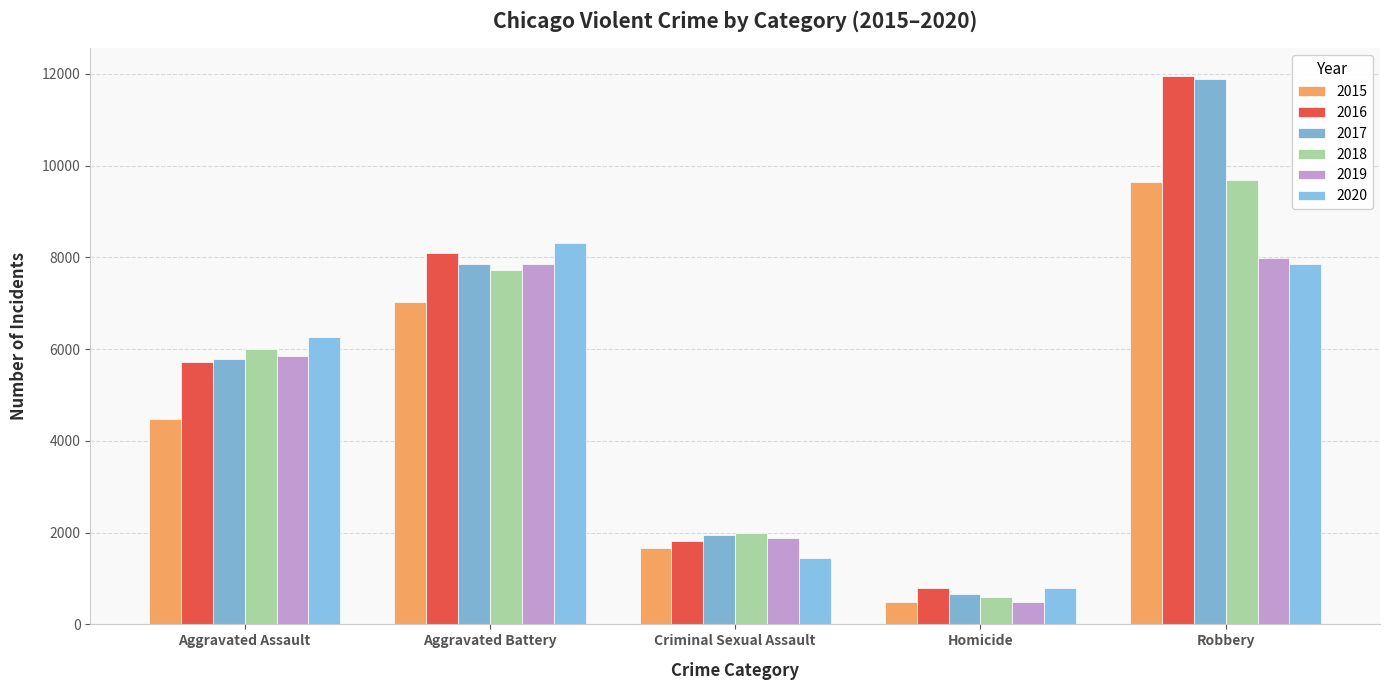

What value does the 2018 series have at Robbery, to the nearest 50?

9700